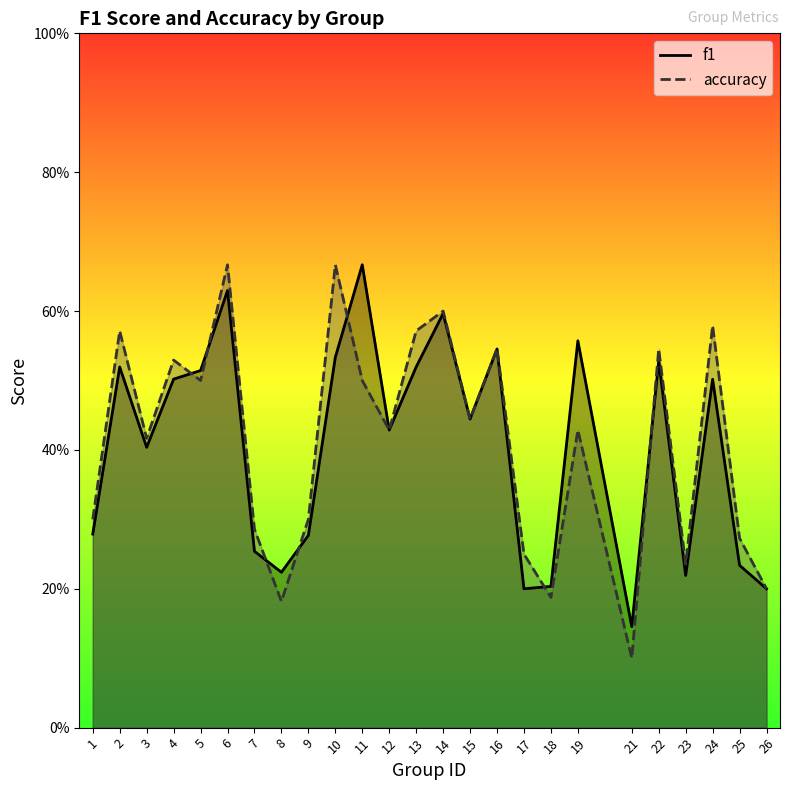

Is it true that f1 equals 0.5 at 16?

True